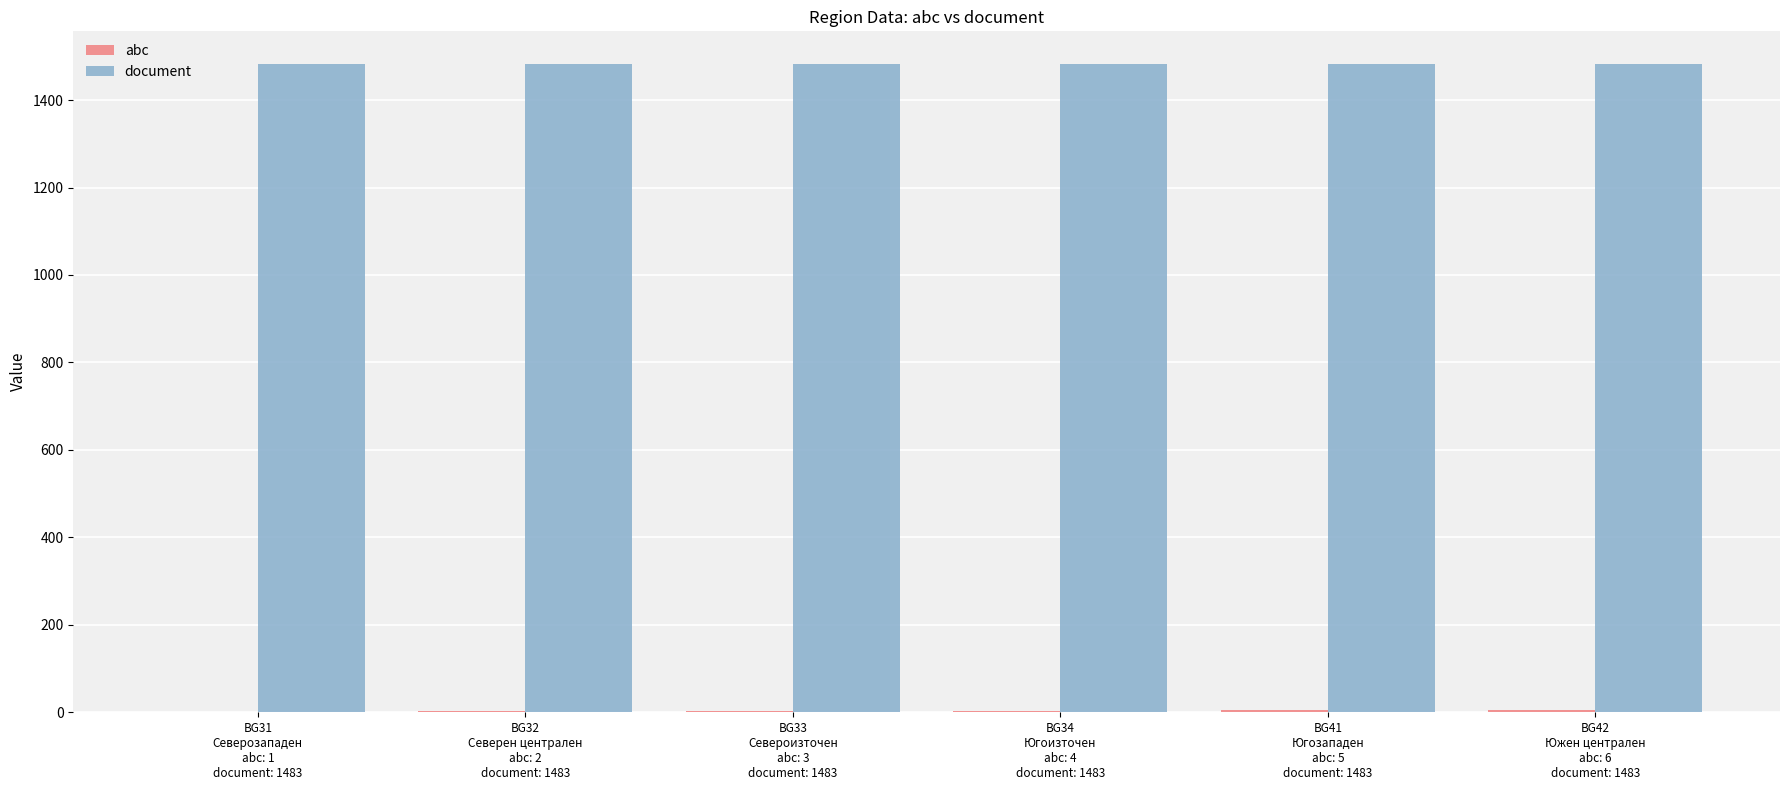

Are the bars horizontal?

No